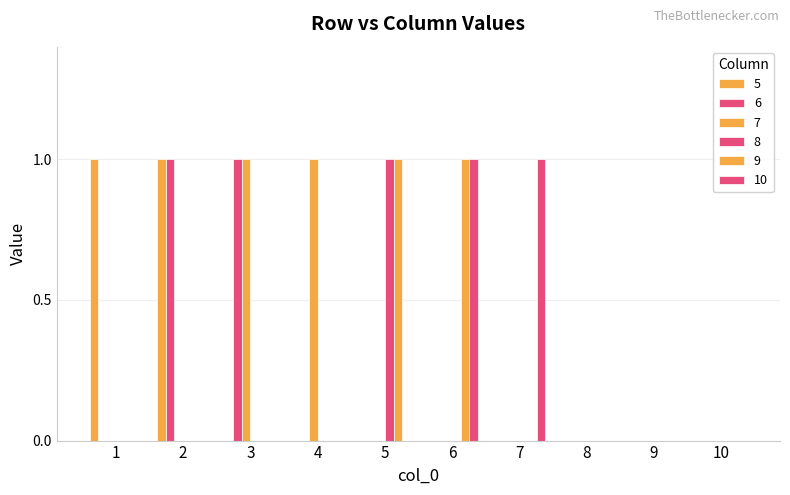

Does the chart contain stacked bars?

No